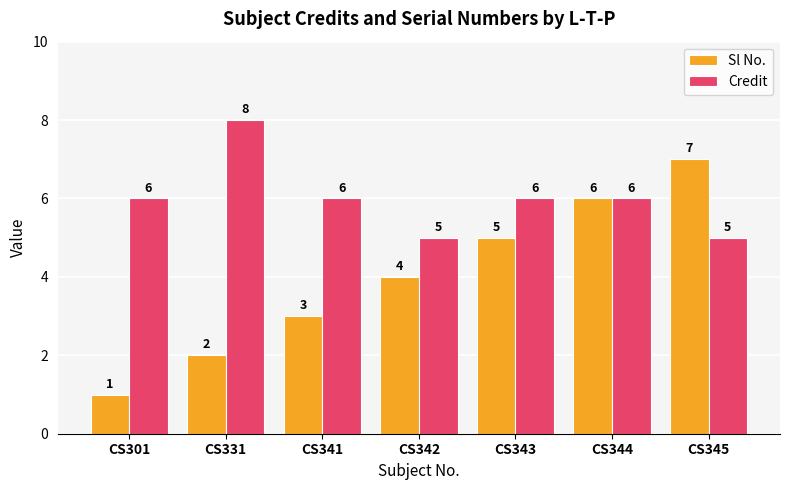

Reading left to right, list all the values displayed in this chart.

Sl No.: CS301=1	CS331=2	CS341=3	CS342=4	CS343=5	CS344=6	CS345=7
Credit: CS301=6	CS331=8	CS341=6	CS342=5	CS343=6	CS344=6	CS345=5